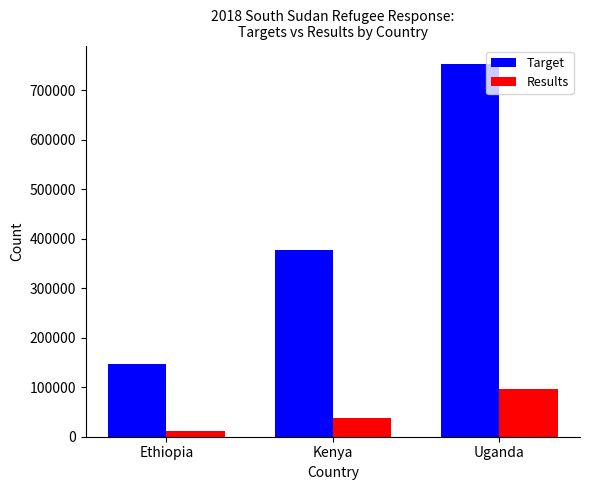

Does the chart contain any negative values?

No